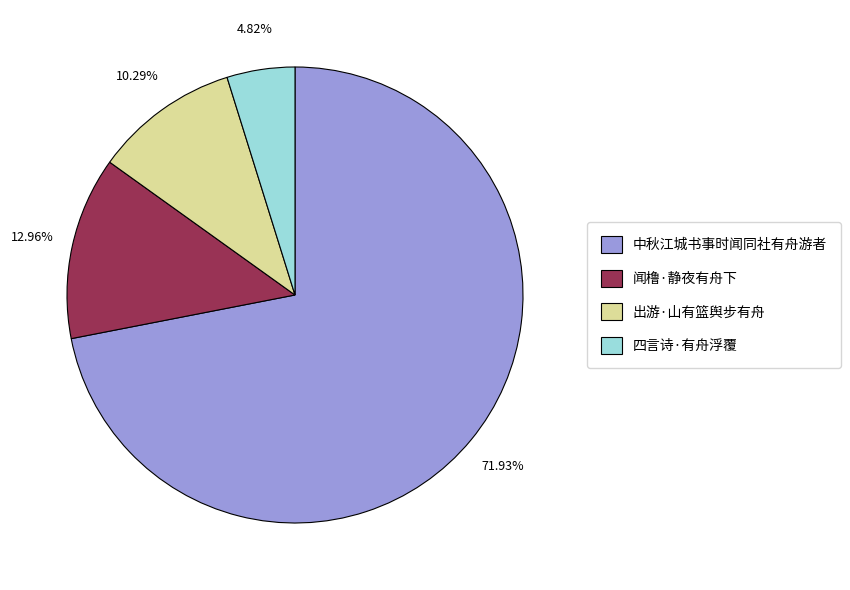

What portion of the pie excludes 闻橹·静夜有舟下?

87.0%